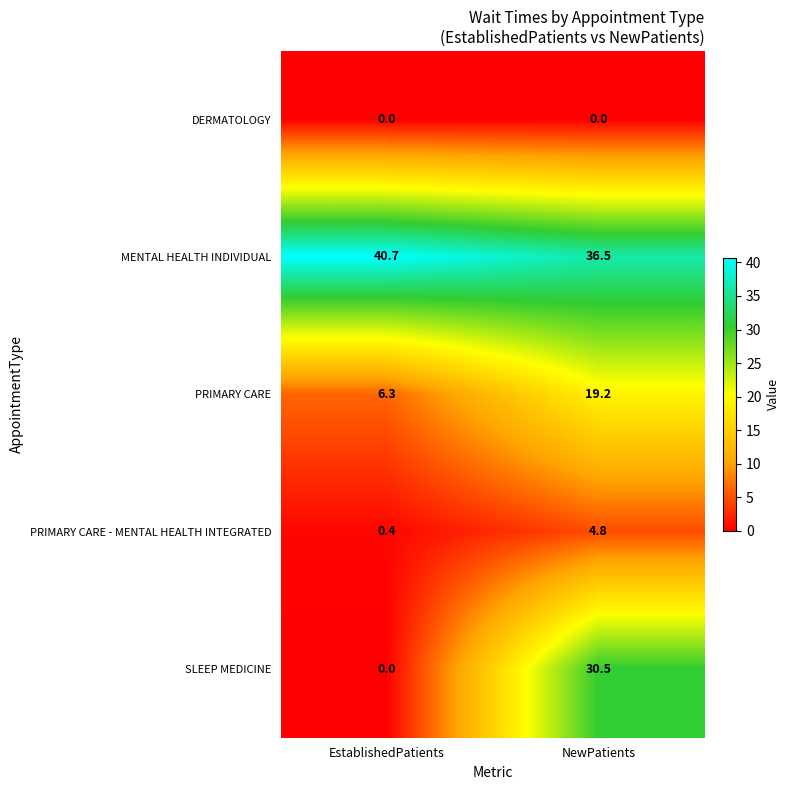

What is the maximum value shown in the chart?

40.7